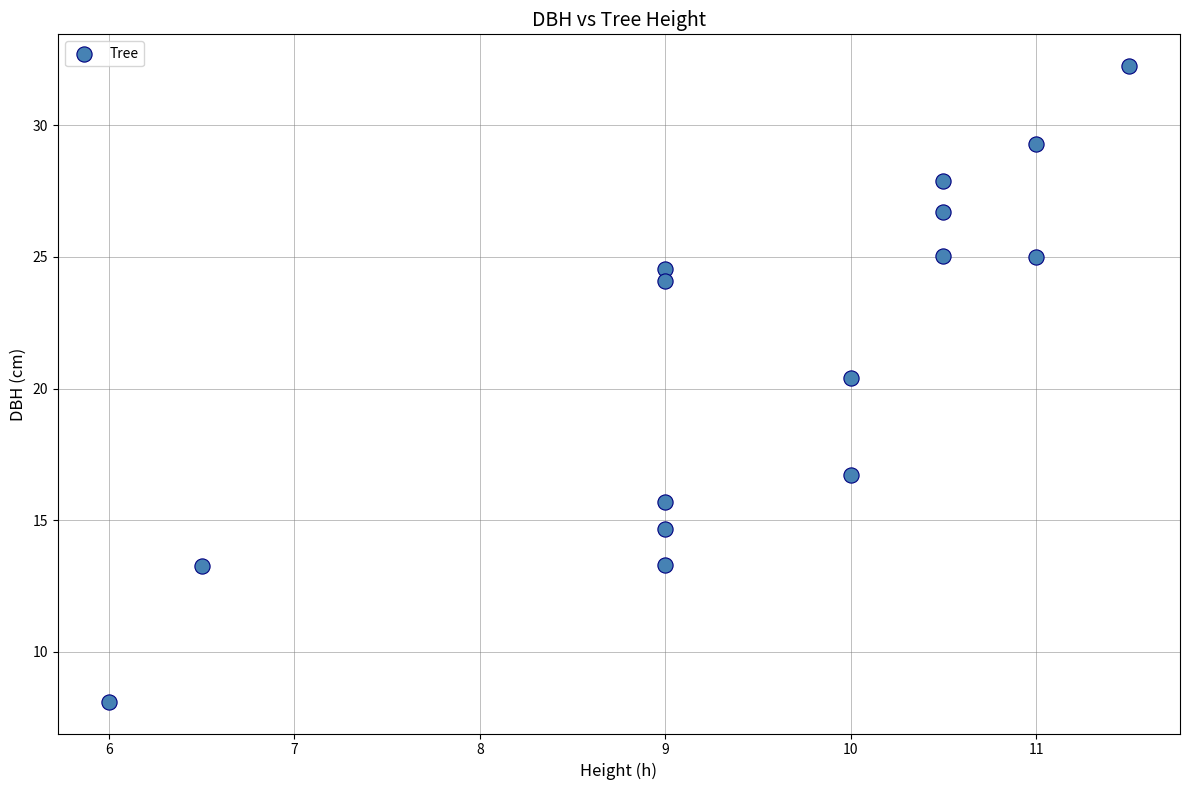

What Y value in the scatter plot is closest to 20?

20.4